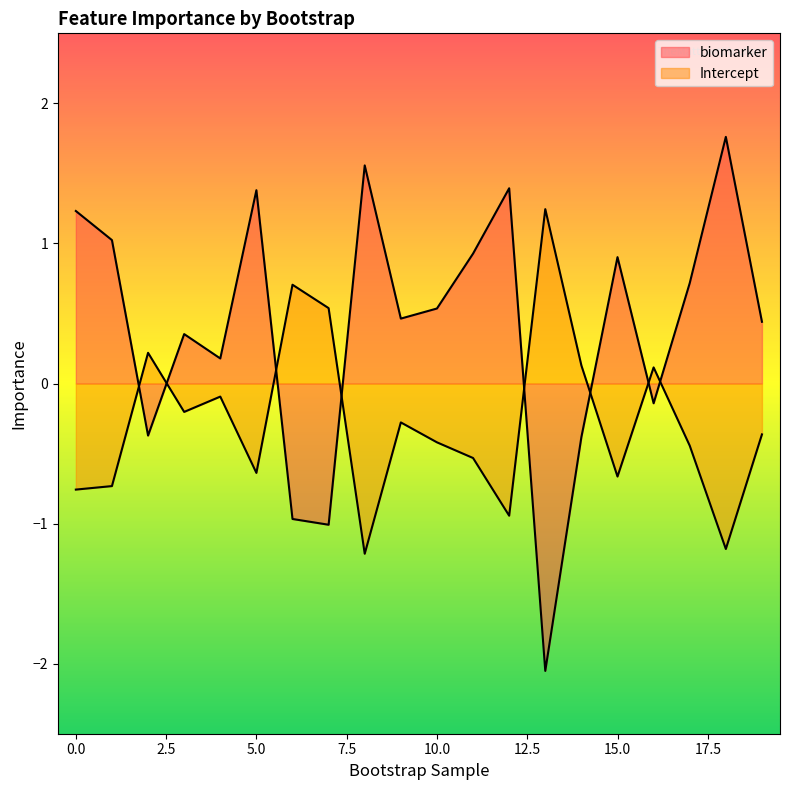

What is the total value across all series at 15?

0.2